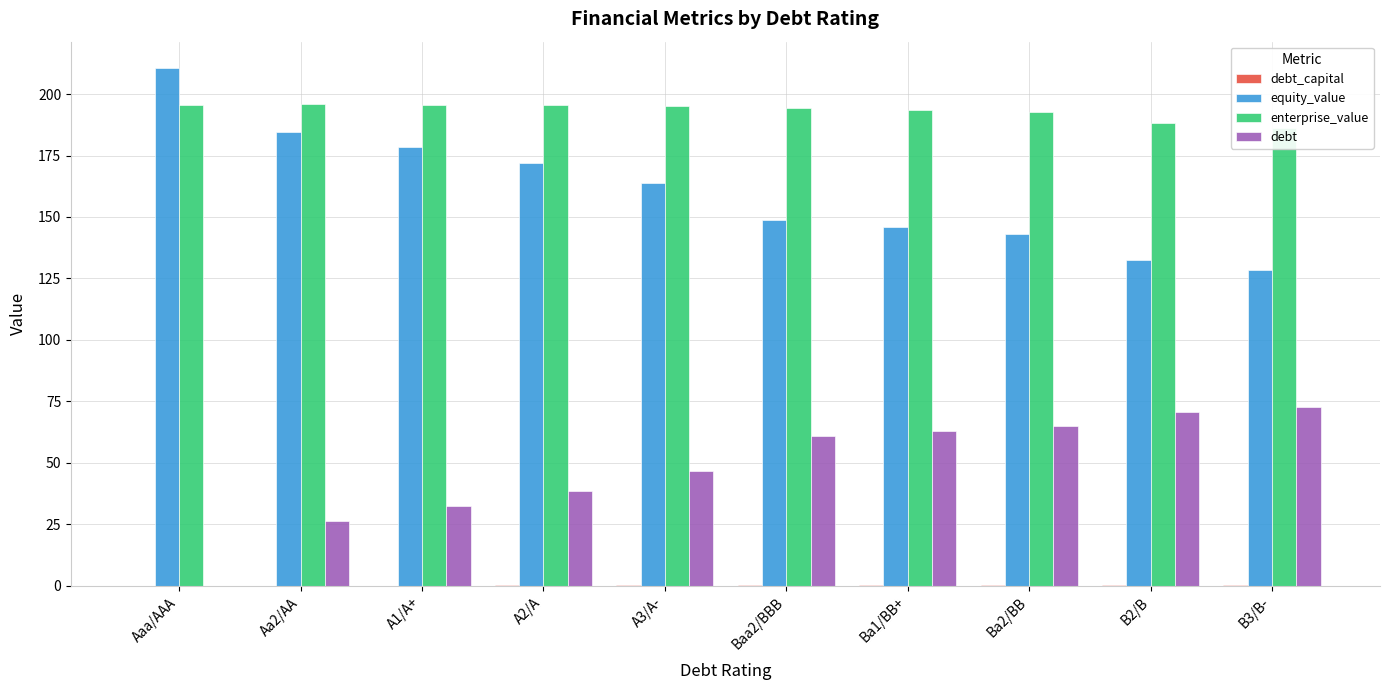

Reading left to right, transcribe all the data shown in this chart.

debt_capital: 0.0	0.1	0.2	0.2	0.2	0.3	0.3	0.3	0.3	0.4
equity_value: 210.7	184.6	178.3	172.1	163.7	148.7	145.8	143.2	132.7	128.3
enterprise_value: 195.5	195.7	195.5	195.4	195.1	194.2	193.4	192.8	188.4	186.0
debt: 0.0	26.3	32.4	38.5	46.6	60.8	62.8	64.8	70.9	72.9